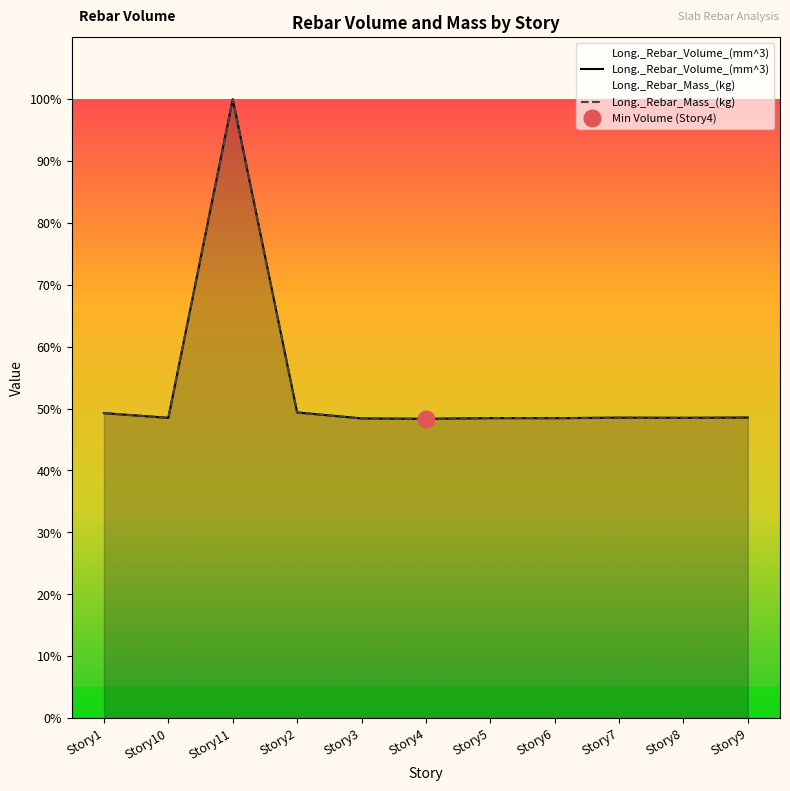

At which label does Long._Rebar_Volume_(mm^3) reach its peak?

Story11